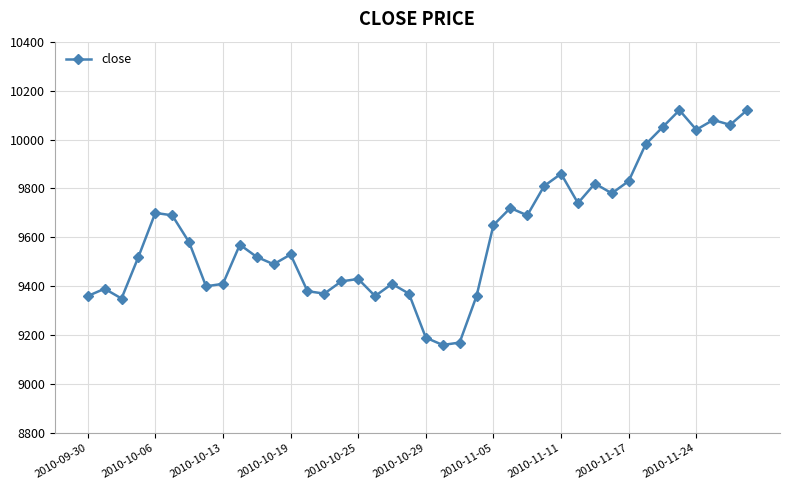

Is this an area chart (filled region under the line)?

No